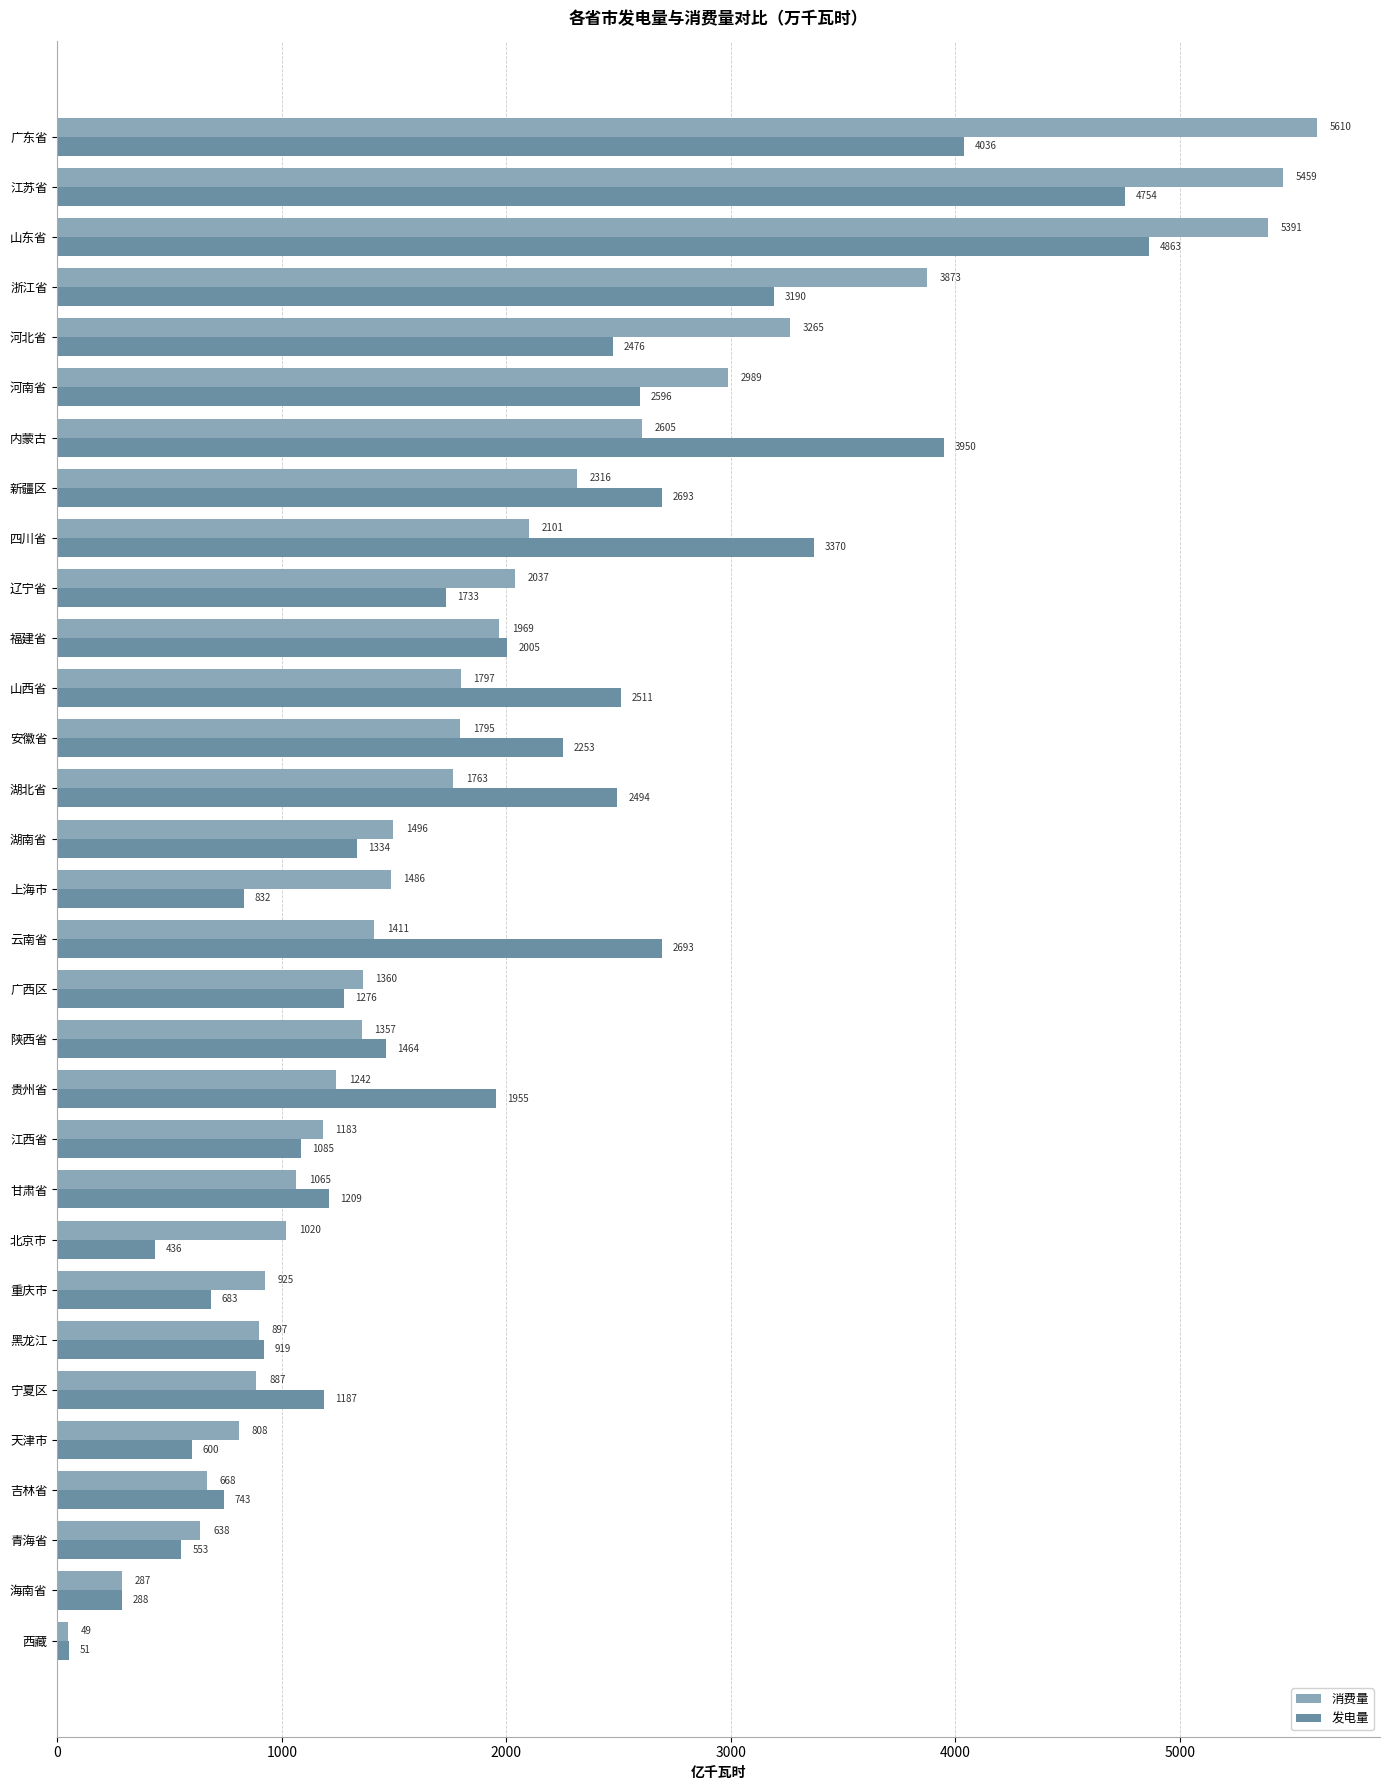

List the series in order of their peak value, highest first.

消费量, 发电量